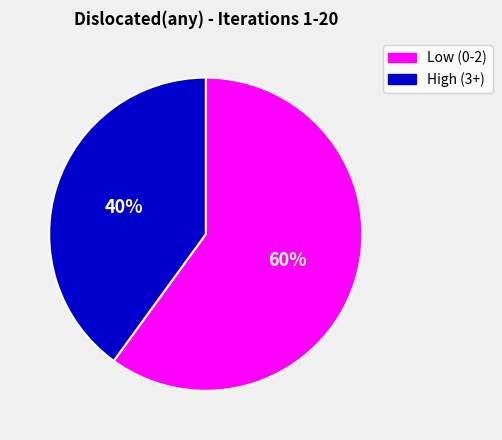

To the nearest percent, what is the average slice percentage?

50%